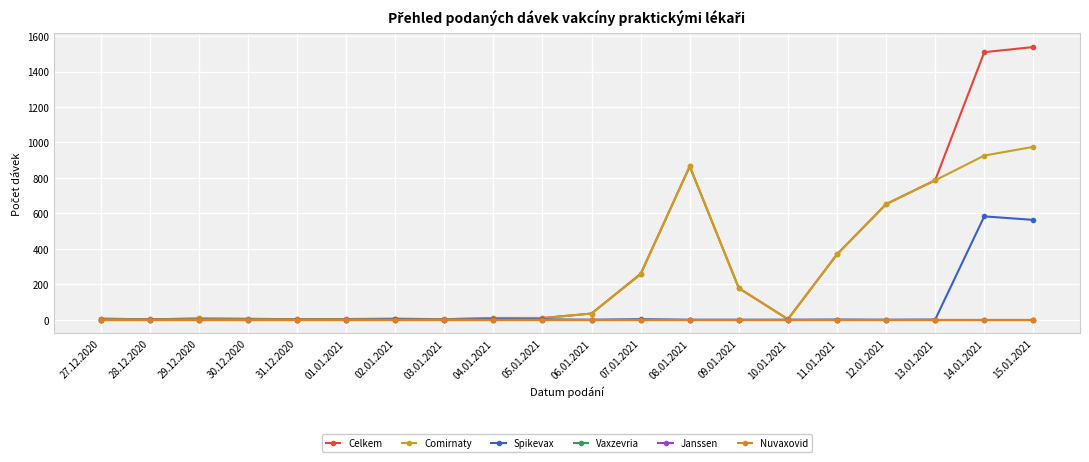

Does the chart have visible grid lines?

Yes